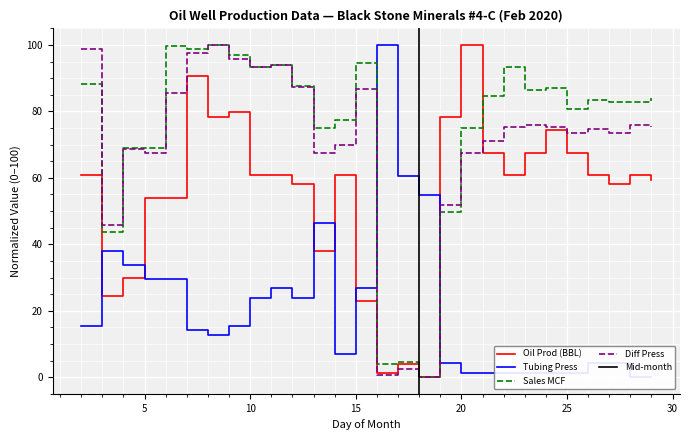

Rank the categories by Oil Prod (BBL) value from lowest to highest.

18, 16, 17, 15, 3, 4, 13, 5, 6, 12, 27, 29, 2, 10, 11, 14, 22, 26, 28, 21, 23, 25, 24, 8, 19, 9, 7, 20